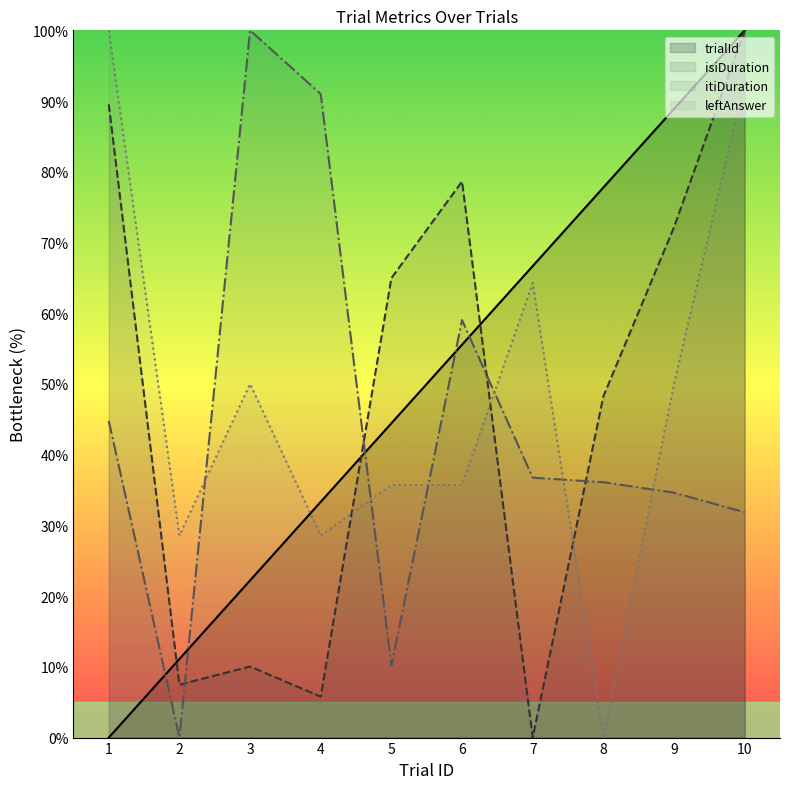

Reading left to right, what are all the values shown in this chart?

trialId: 0.0	11.1	22.2	33.3	44.4	55.6	66.7	77.8	88.9	100.0
isiDuration: 89.5	7.5	10.0	5.8	65.0	78.6	0.0	48.2	72.2	100.0
itiDuration: 44.8	0.0	100.0	91.0	10.2	59.0	36.7	36.1	34.6	31.9
leftAnswer: 100.0	28.6	50.0	28.6	35.7	35.7	64.3	0.0	50.0	92.9